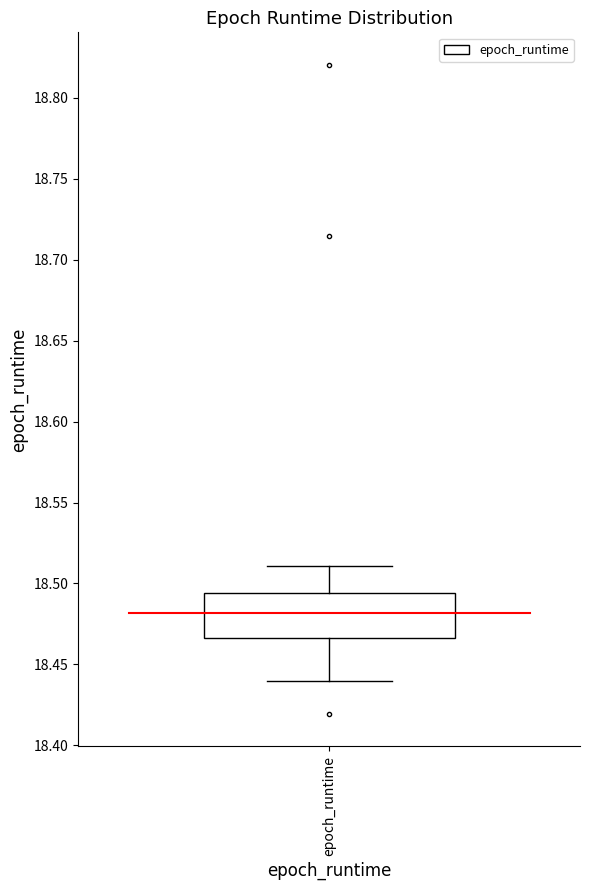

Read this box plot against the y-axis: the position of the median line, the range covered by the box, and the ends of both whiskers. The values are not printed on the chart, so give them approximately, as read against the axis.

median 18.480, box 18.465 to 18.495, whiskers 18.440 to 18.510